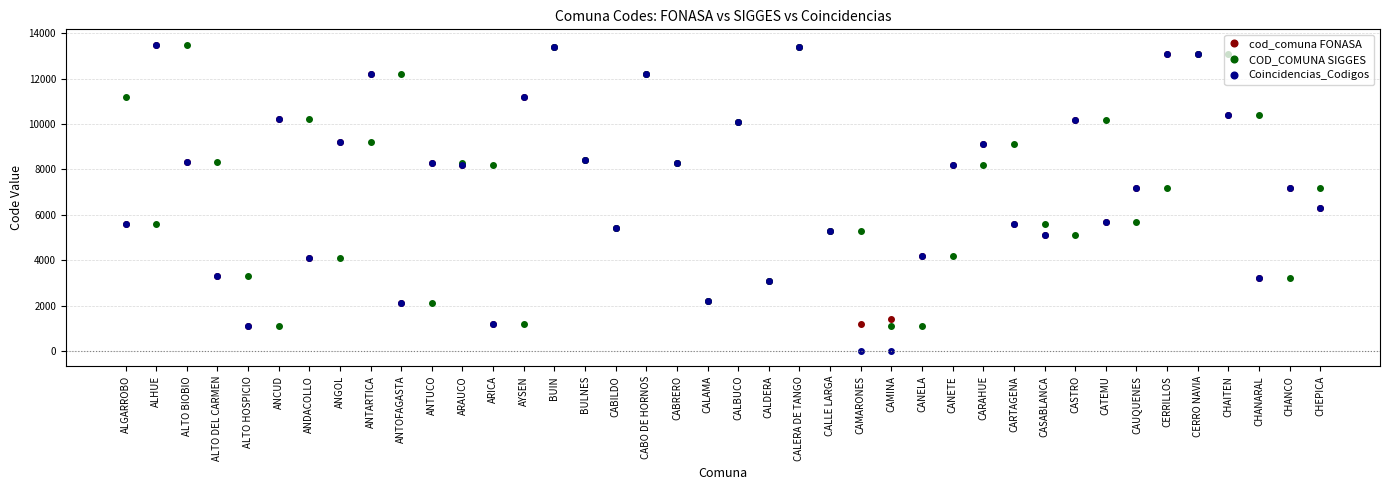

What is the difference between the highest and lowest values at ALTO DEL CARMEN?

5012